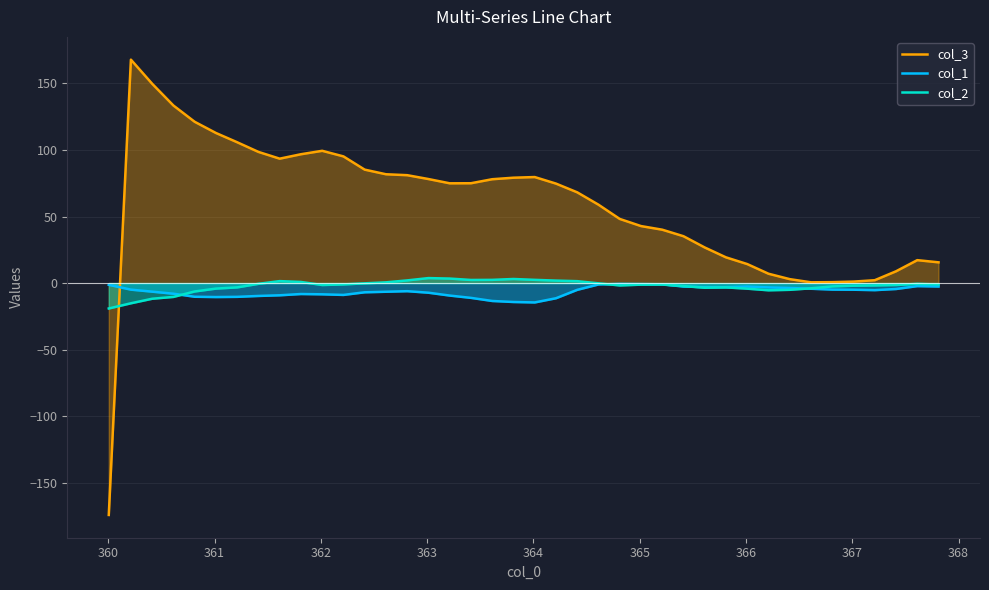

Which series has the largest total across all categories?

col_3